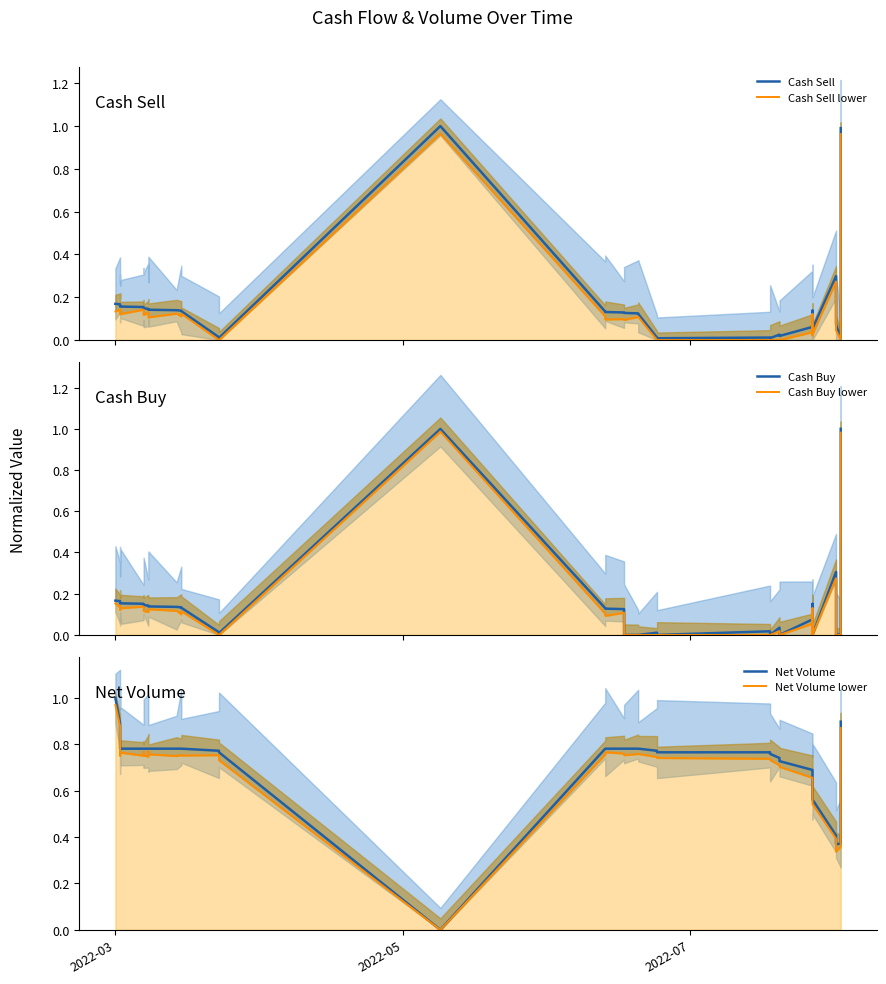

Reading left to right, extract all data points from this chart.

Cash Sell: 0.2	0.2	0.2	0.2	0.2	0.2	0.2	0.2	0.2	0.2	0.1	0.1	0.1	0.1	0.1	0.1	0.1	0.0	0.0	1.0	0.1	0.1	0.1	0.1	0.1	0.1	0.0	0.0	0.0	0.0	0.0	0.0	0.1	0.0	0.1	0.1	0.3	0.1	0.0	1.0
Cash Sell lower: 0.1	0.1	0.1	0.1	0.1	0.1	0.1	0.1	0.1	0.1	0.1	0.1	0.1	0.1	0.1	0.1	0.1	0.0	0.0	1.0	0.1	0.1	0.1	0.1	0.1	0.1	0.0	0.0	0.0	0.0	0.0	0.0	0.0	0.0	0.1	0.0	0.3	0.0	0.0	1.0
Cash Buy: 0.2	0.2	0.2	0.2	0.2	0.2	0.2	0.2	0.1	0.1	0.1	0.1	0.1	0.1	0.1	0.1	0.1	0.0	0.0	1.0	0.1	0.1	0.1	0.0	0.0	0.0	0.0	0.0	0.0	0.0	0.0	0.0	0.1	0.0	0.2	0.0	0.3	0.0	0.0	1.0
Cash Buy lower: 0.2	0.1	0.1	0.1	0.1	0.1	0.1	0.1	0.1	0.1	0.1	0.1	0.1	0.1	0.1	0.1	0.1	0.0	0.0	1.0	0.1	0.1	0.1	0.0	0.0	0.0	0.0	0.0	0.0	0.0	0.0	0.0	0.1	0.0	0.1	0.0	0.3	0.0	0.0	1.0
Net Volume: 1.0	0.9	0.8	0.8	0.8	0.8	0.8	0.8	0.8	0.8	0.8	0.8	0.8	0.8	0.8	0.8	0.8	0.8	0.8	0.0	0.8	0.8	0.8	0.8	0.8	0.8	0.8	0.8	0.8	0.8	0.7	0.7	0.7	0.7	0.6	0.6	0.4	0.4	0.4	0.9
Net Volume lower: 1.0	0.9	0.8	0.8	0.8	0.8	0.8	0.8	0.8	0.8	0.8	0.7	0.8	0.8	0.7	0.8	0.8	0.8	0.7	0.0	0.8	0.8	0.8	0.8	0.8	0.8	0.7	0.7	0.7	0.7	0.7	0.7	0.7	0.6	0.6	0.5	0.4	0.3	0.4	0.9